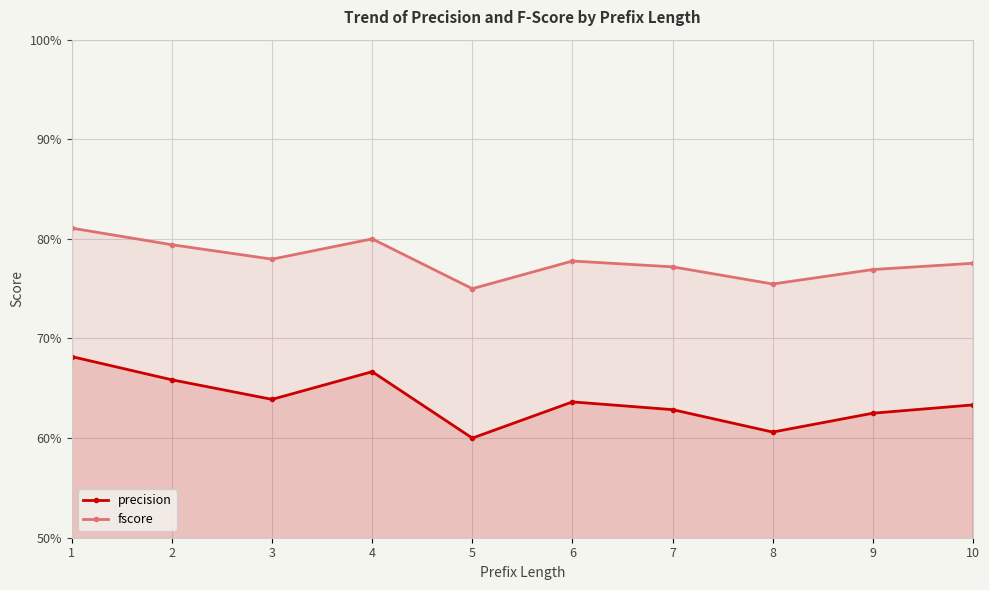

At how many categories does at least one series exceed 0?

10